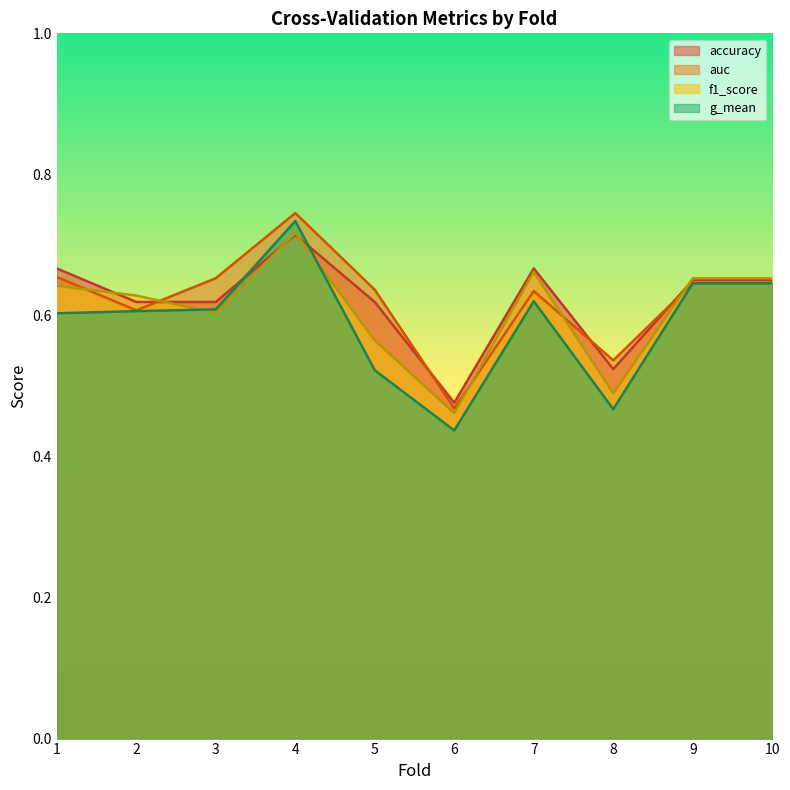

What is the value of the g_mean point at the 4th from the left?

0.7